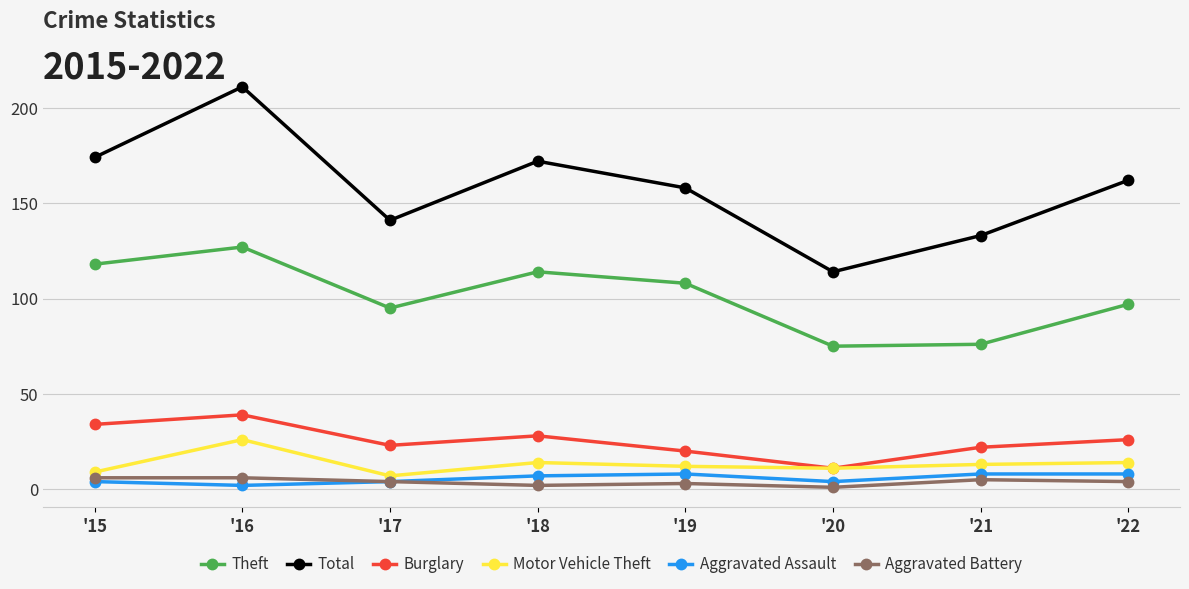

What is the sum of the Motor Vehicle Theft values at '15 and '16?

35